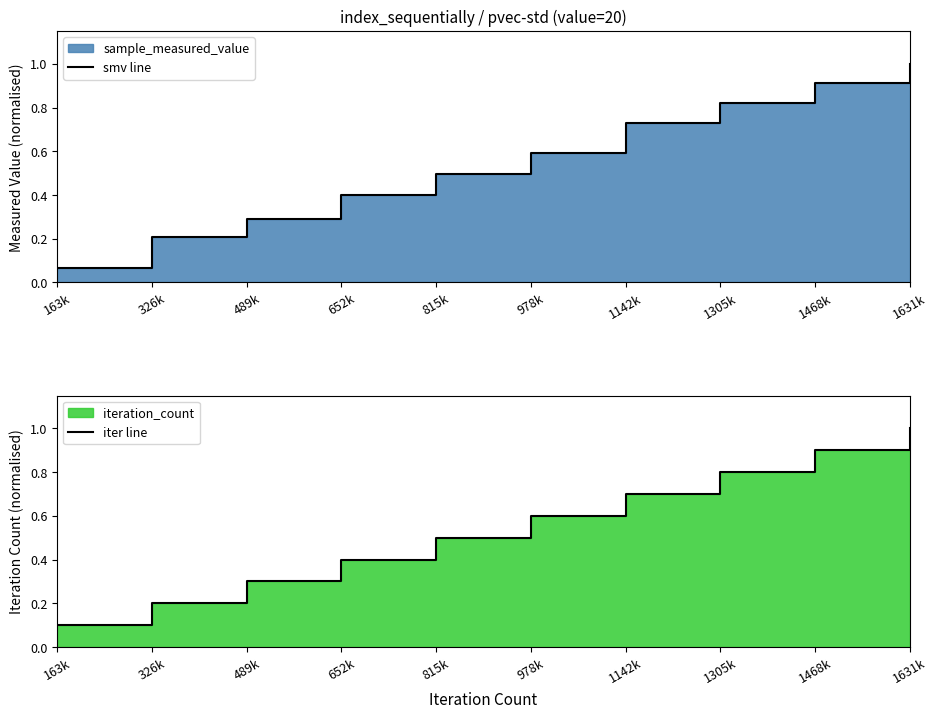

Does the chart have visible grid lines?

No